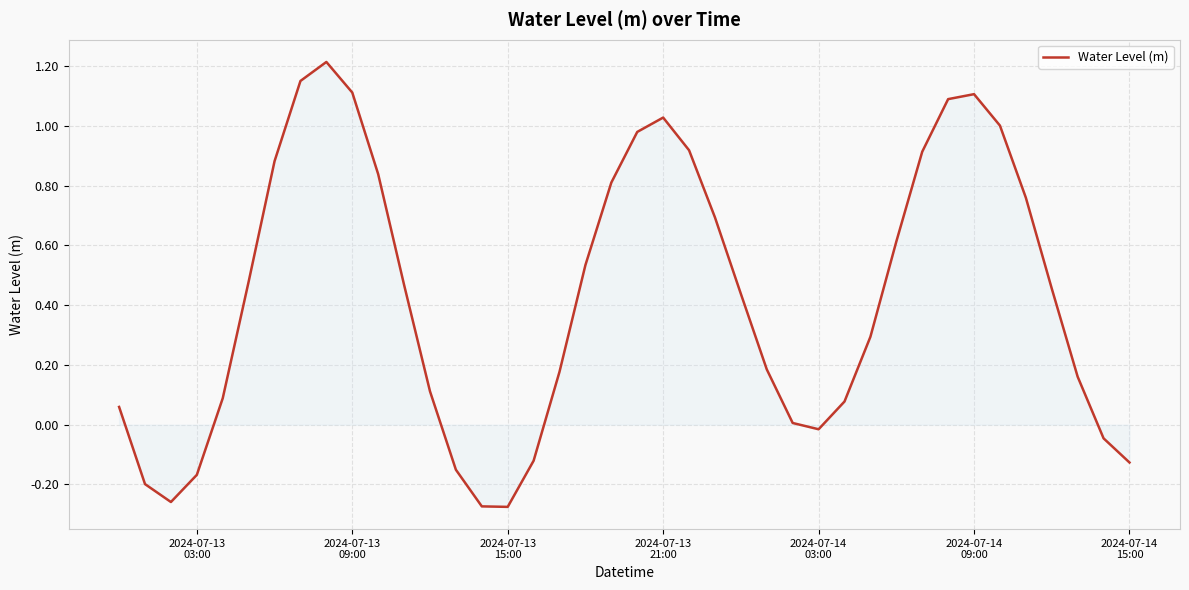

What is the difference between the maximum and minimum values?

1.5